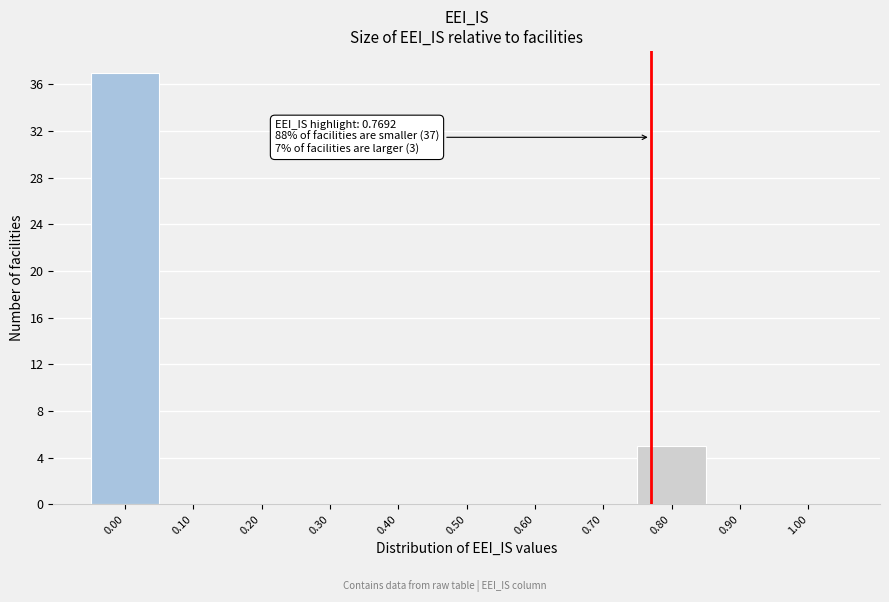

Which range on the x-axis has the tallest bar?

-0.05 to 0.05